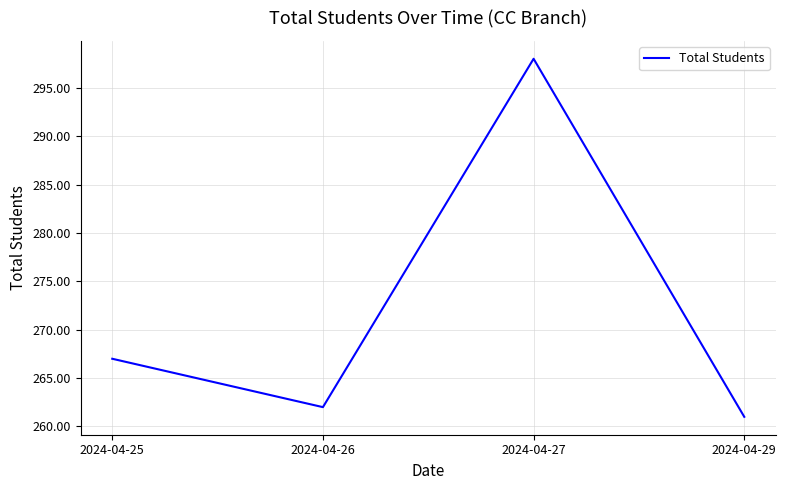

What is the smallest value displayed?

261